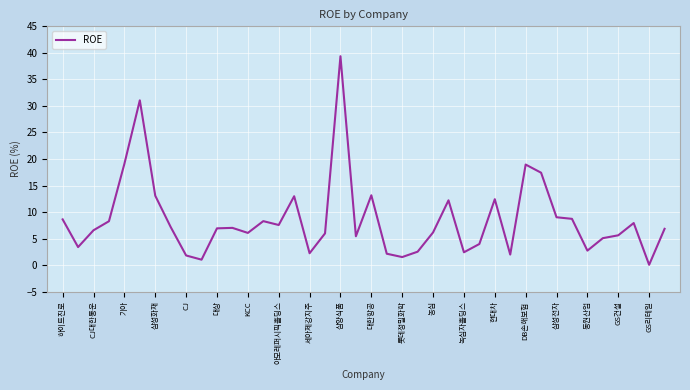

What is the maximum value shown in the chart?

39.4